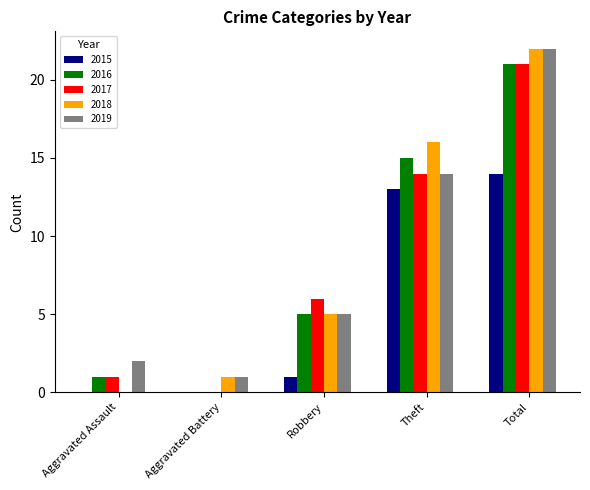

What is the highest value of the 2018 series?

22